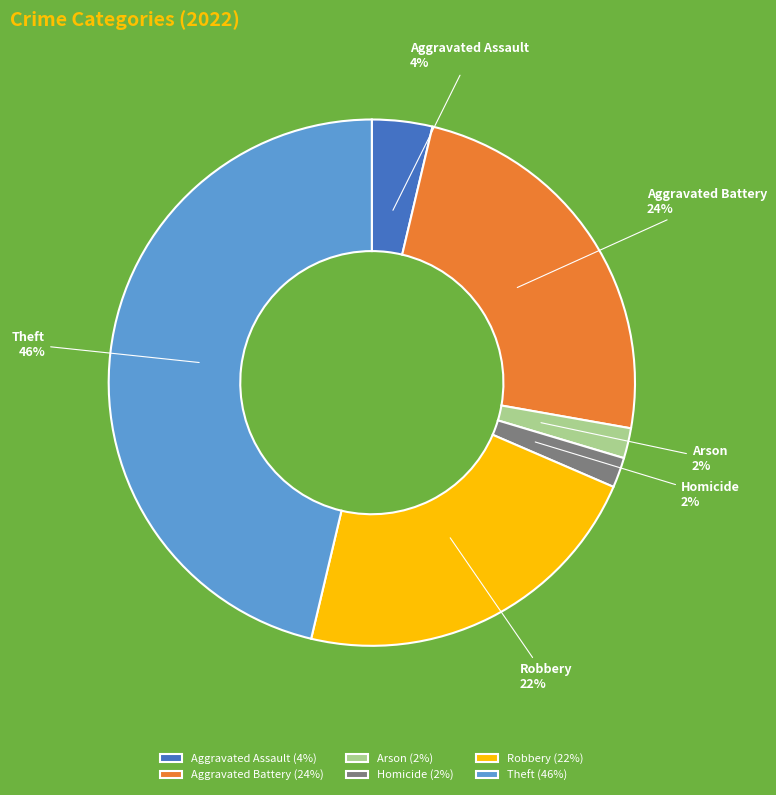

Does Theft account for over 50% of the chart?

No